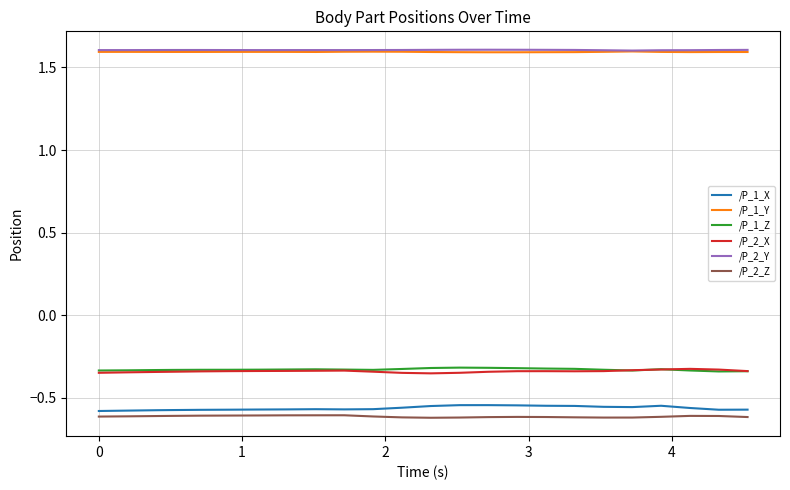

True or false: /P_1_Y and /P_1_Z cross at least once.

False